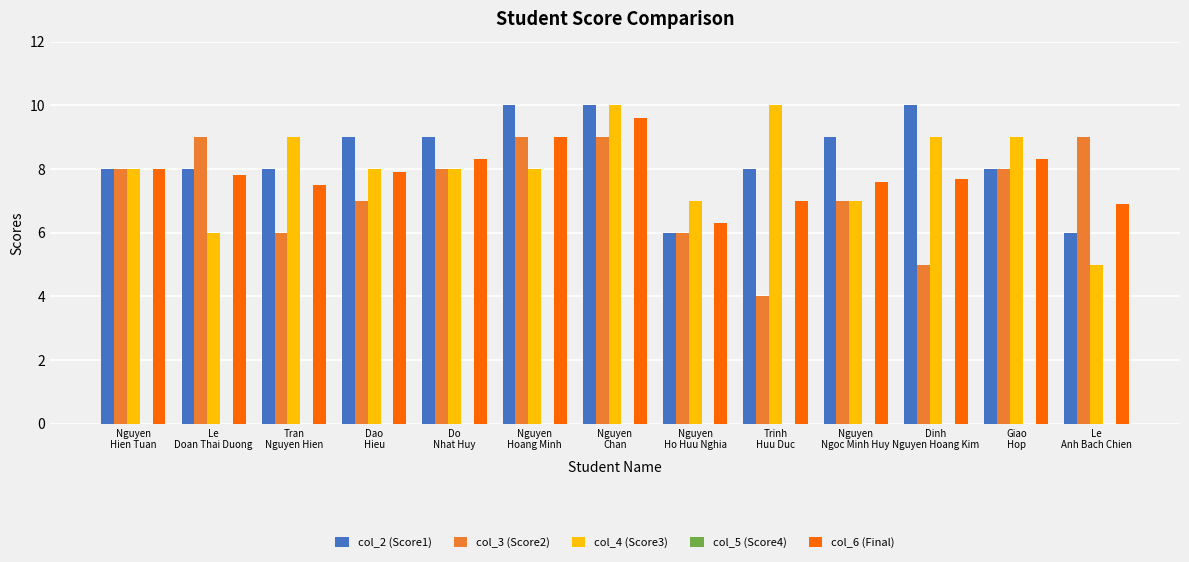

At Le
Doan Thai Duong, list the series in order from smallest to largest.

col_4 (Score3), col_6 (Final), col_2 (Score1), col_3 (Score2)